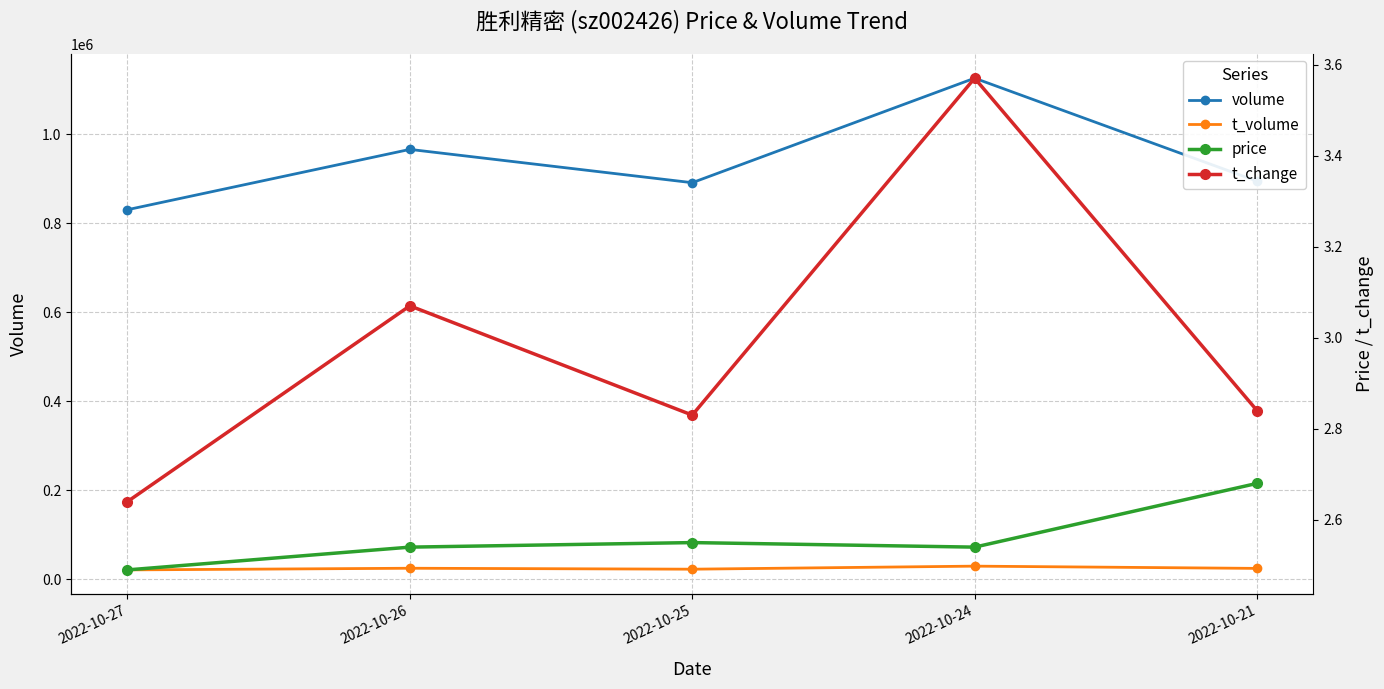

How many interior local peaks does the volume series have?

2